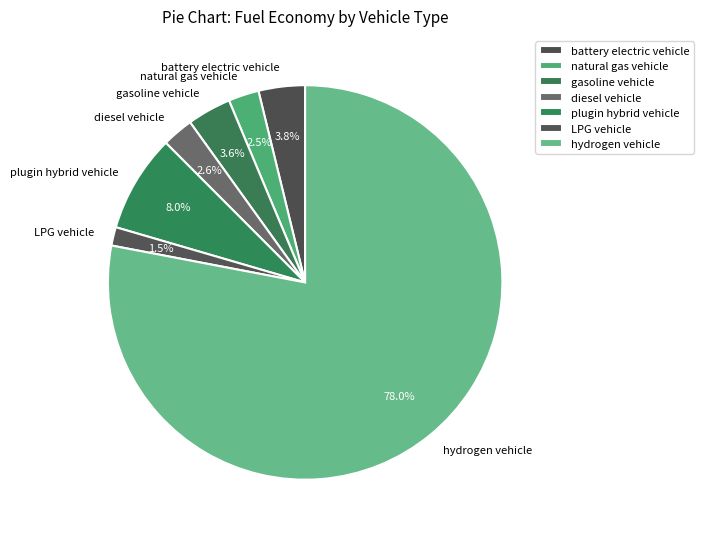

Which slice represents more than half of the pie?

hydrogen vehicle